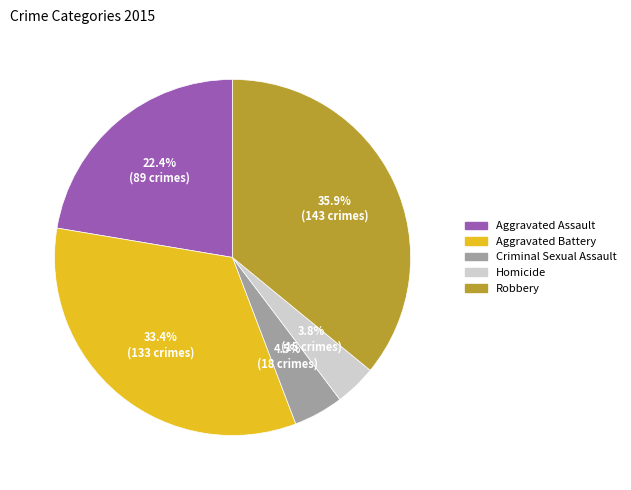

Does any single category account for the majority?

No